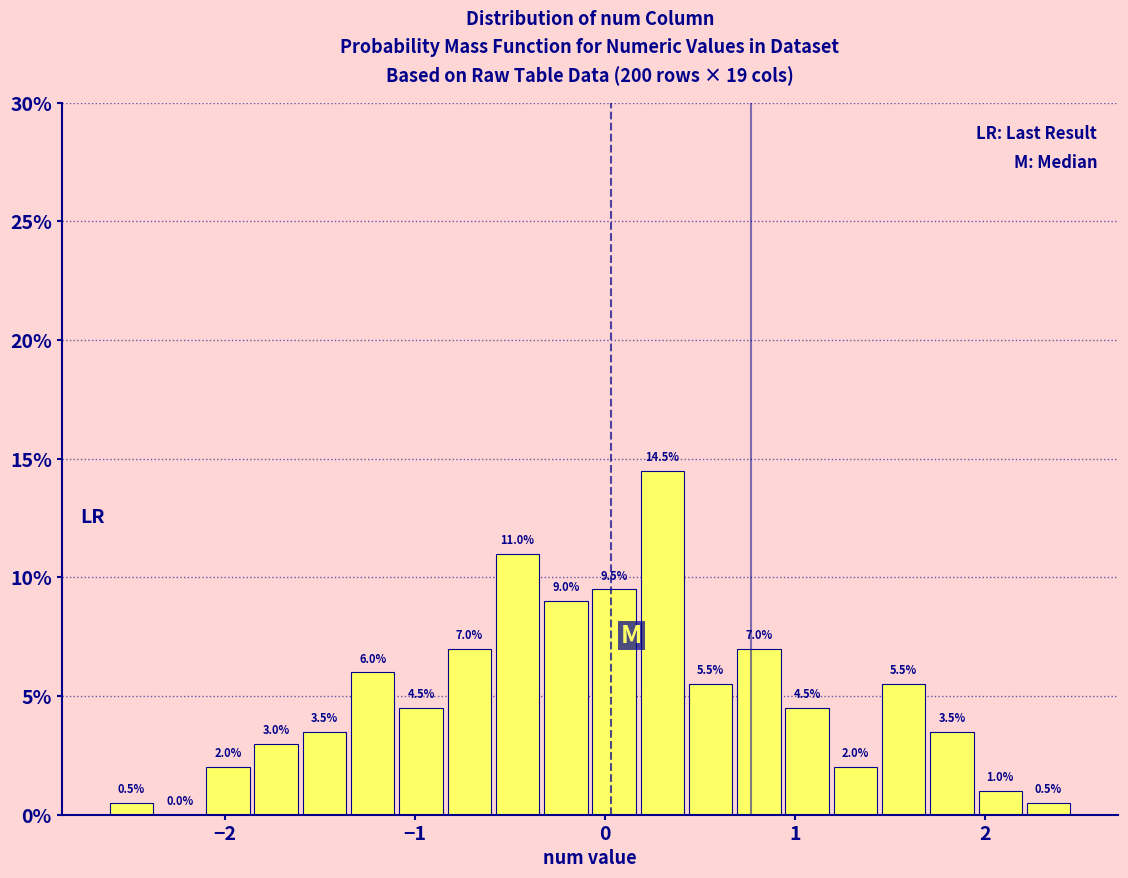

Read against the x-axis, roughly where is the centre of the tallest bar?

0.3